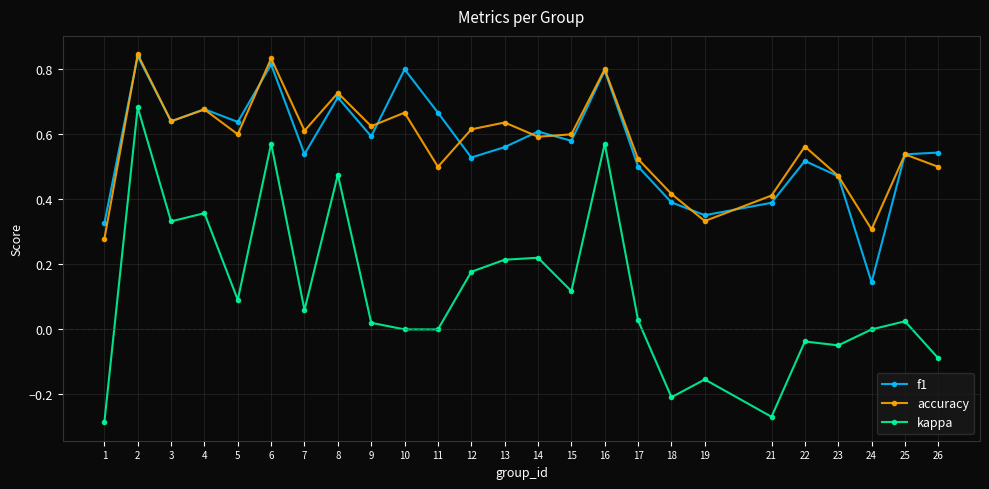

True or false: kappa and accuracy intersect in this chart.

False